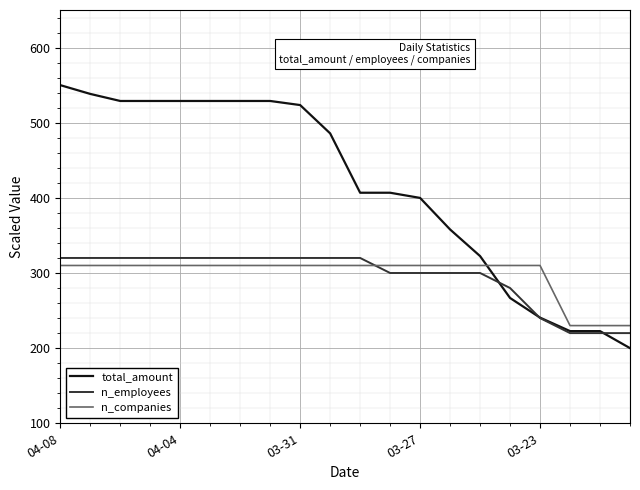

What is the maximum value shown in the chart?

550.0